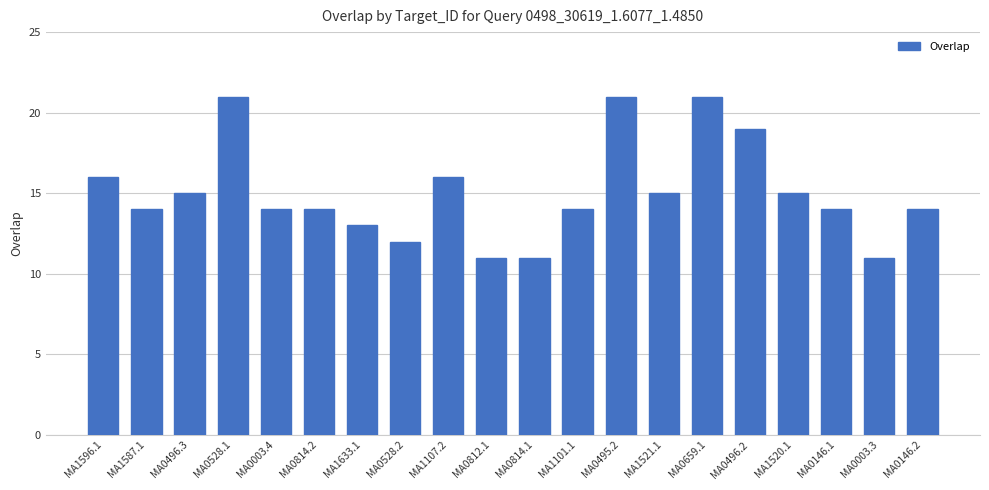

The chart shows a value of 36 at MA0495.2. True or false?

False